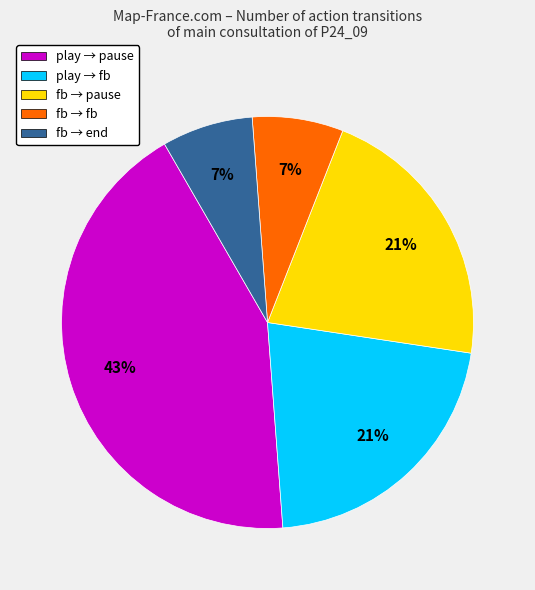

Which category has the biggest portion of the pie?

play → pause